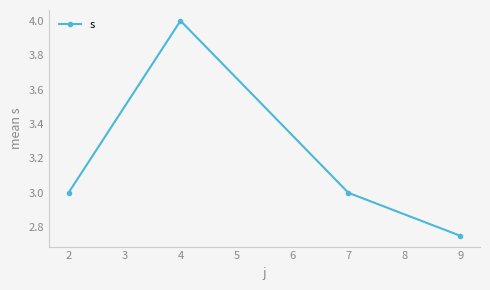

True or false: the data shows 1.8 at 4.

False